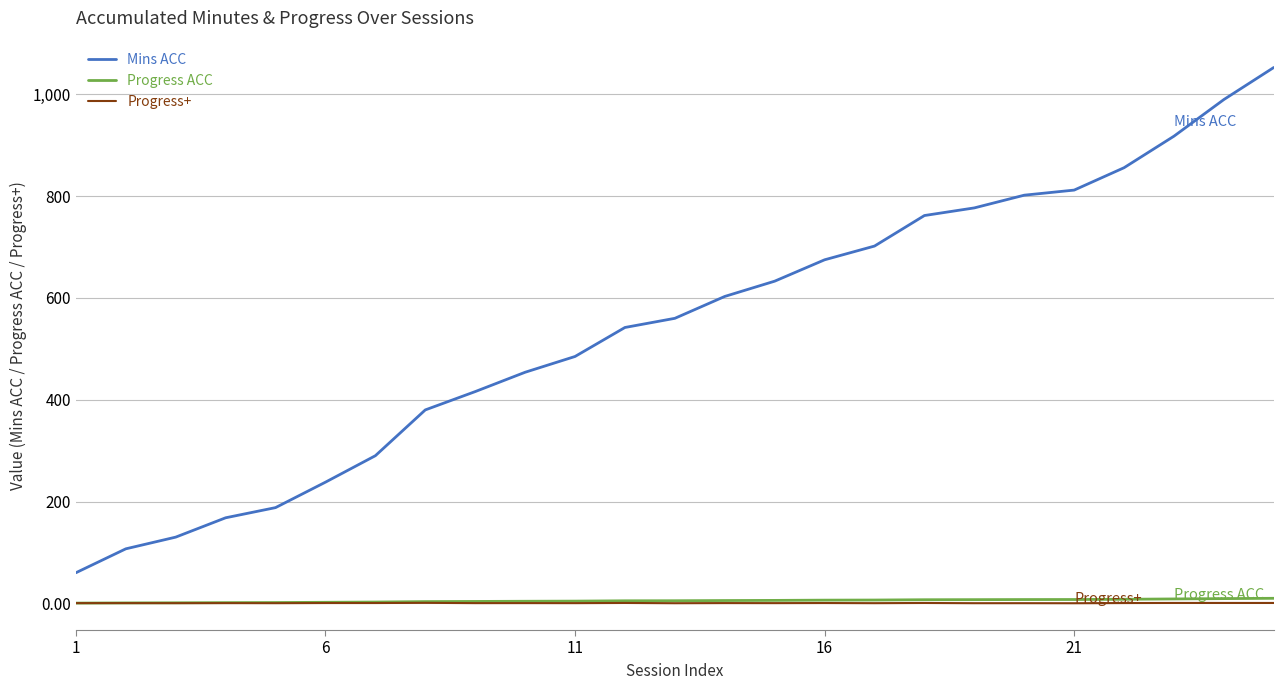

What are all the series names shown in the legend?

Mins ACC, Progress ACC, Progress+